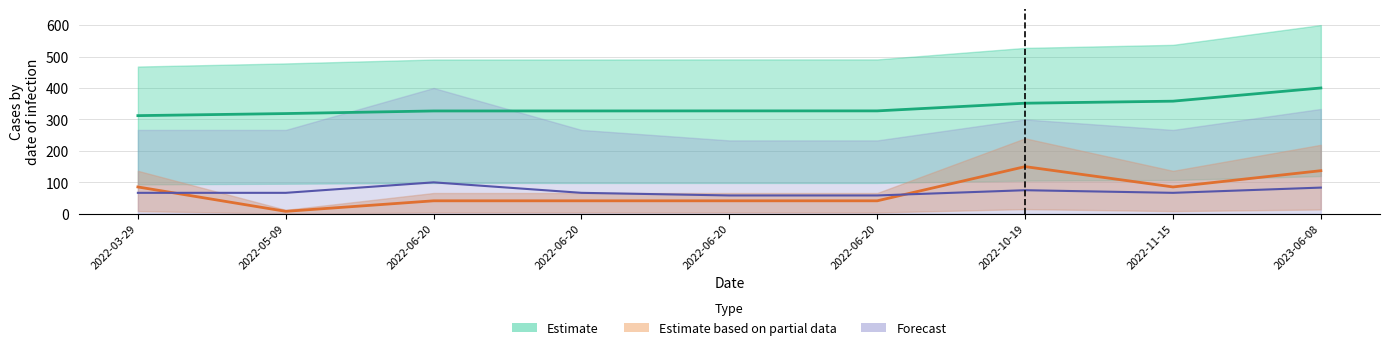

How many values in the Estimate based on partial data series exceed 41?

8